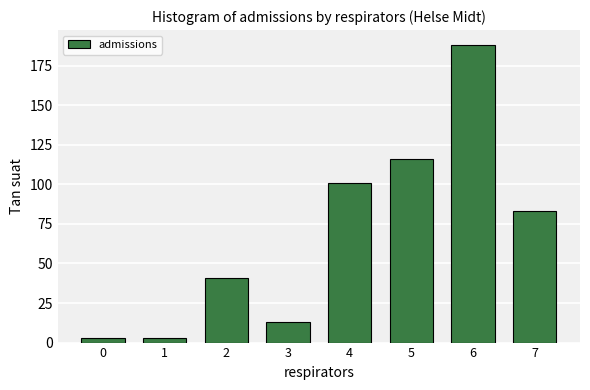

How many values are below 83?

4